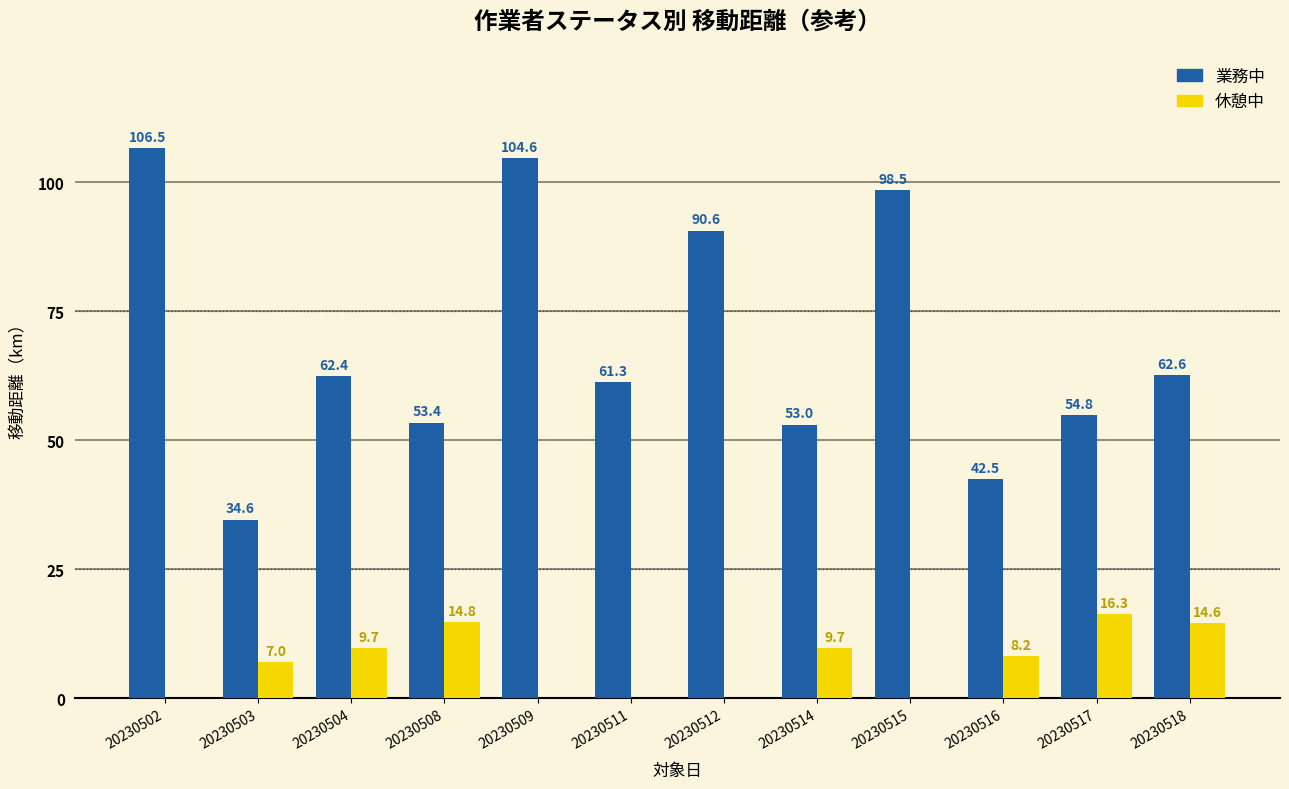

Is it true that 休憩中 equals 9.7 at 20230504?

True